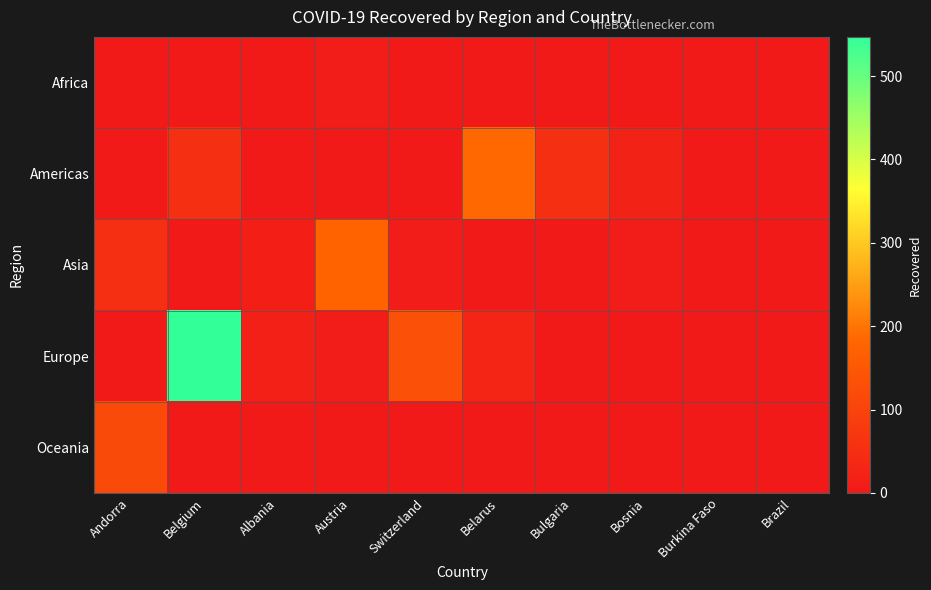

What is the spread (max minus min) of values at Belarus?

185